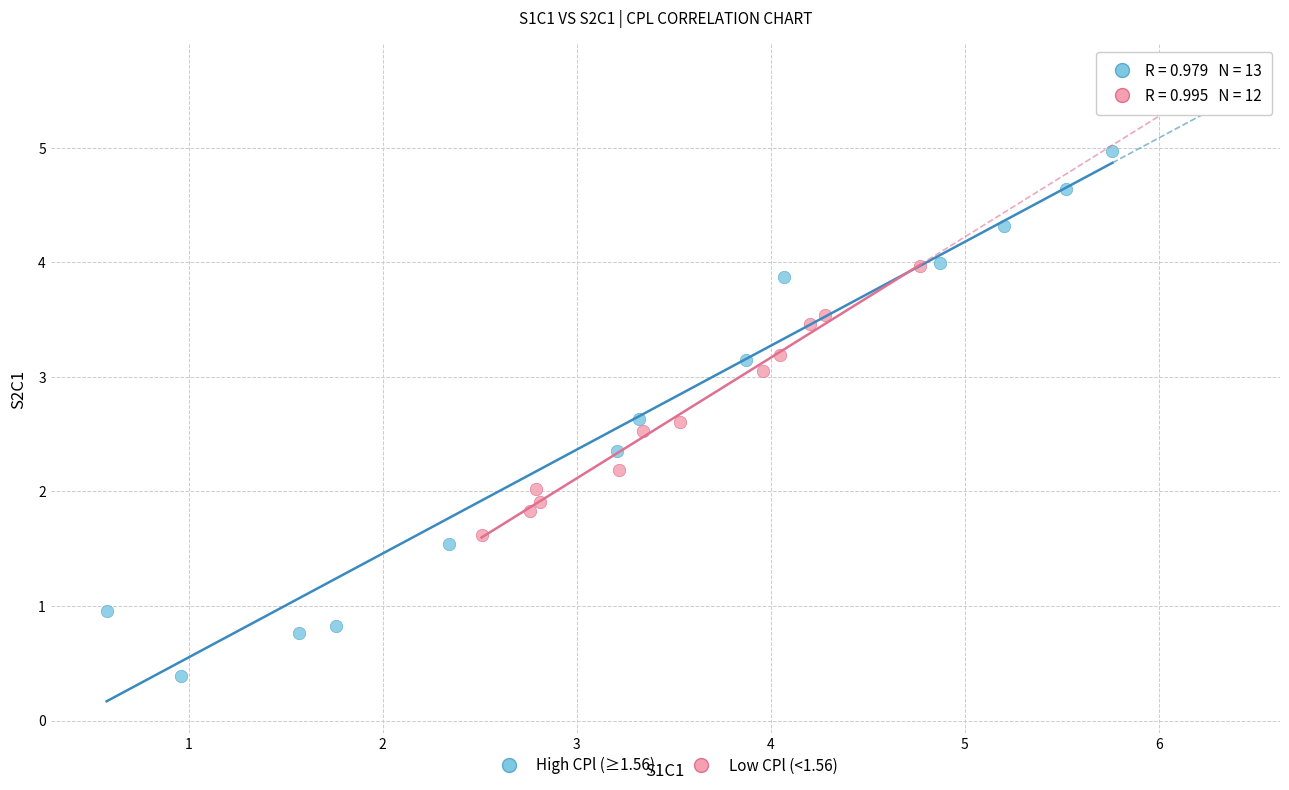

What are all the series names shown in the legend?

High CPl (≥1.56), Low CPl (<1.56)